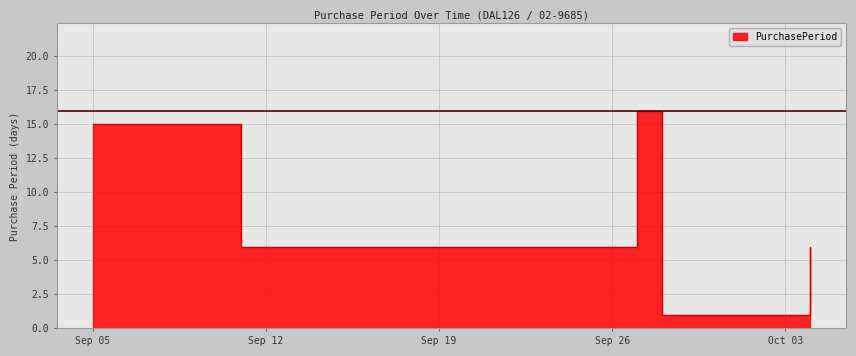

What is the label of the 5th point from the right?

Sep 05